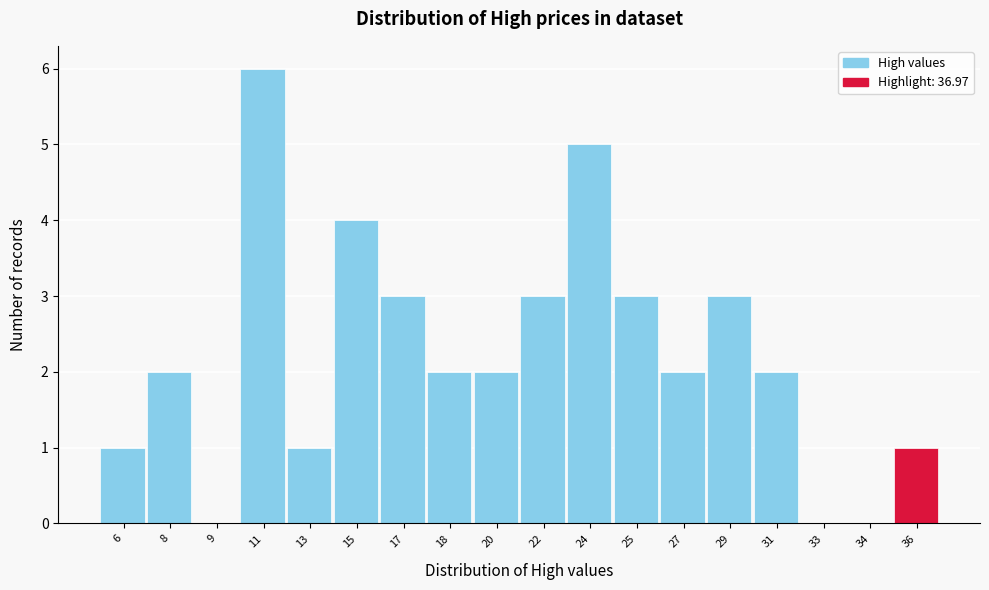

Reading left to right, what are all the values shown in this chart?

6=1	8=2	9=0	11=6	13=1	15=4	17=3	18=2	20=2	22=3	24=5	25=3	27=2	29=3	31=2	33=0	34=0	36=1